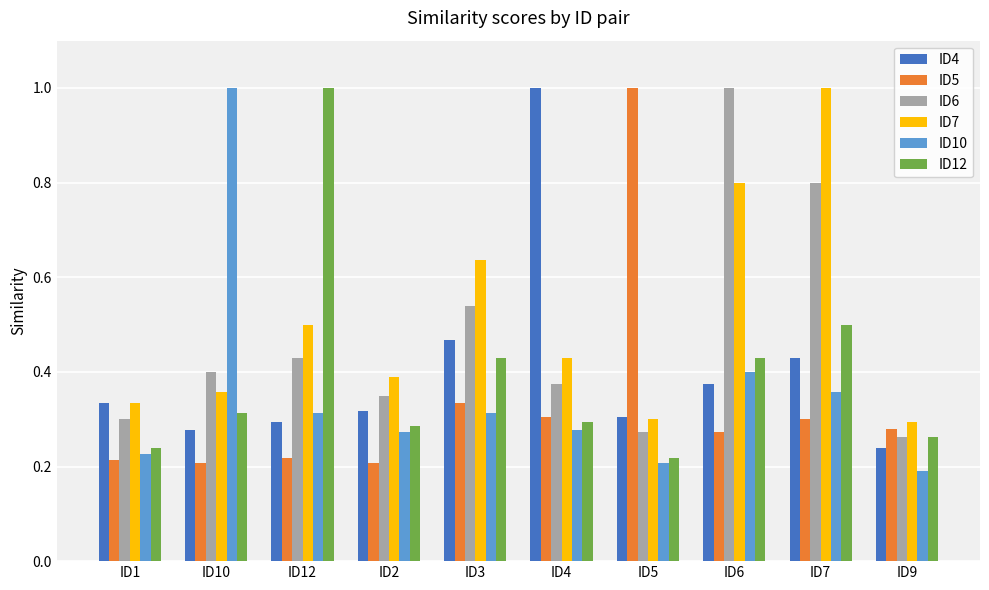

At which label does ID10 reach its peak?

ID10